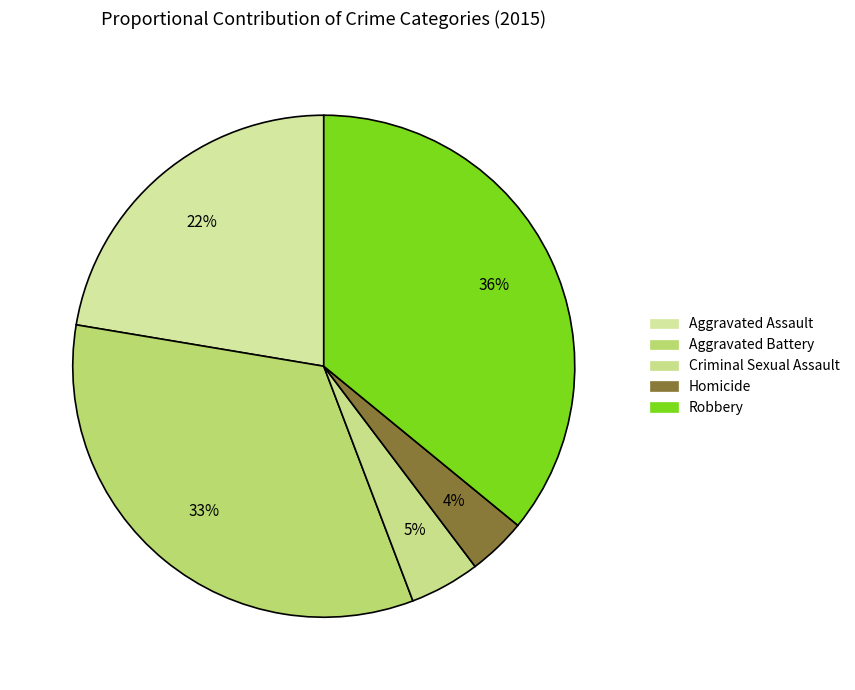

To the nearest percent, what is the combined percentage of Criminal Sexual Assault and Aggravated Battery?

38%